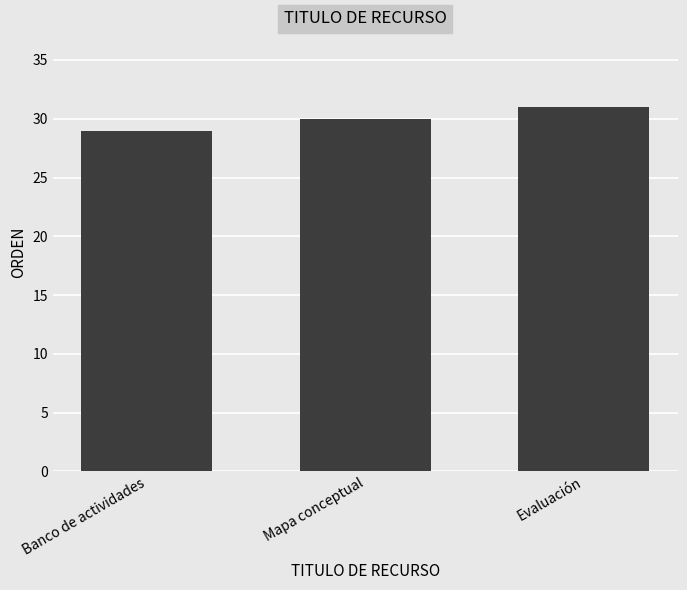

What is the value of the 3rd bar from the left?

31